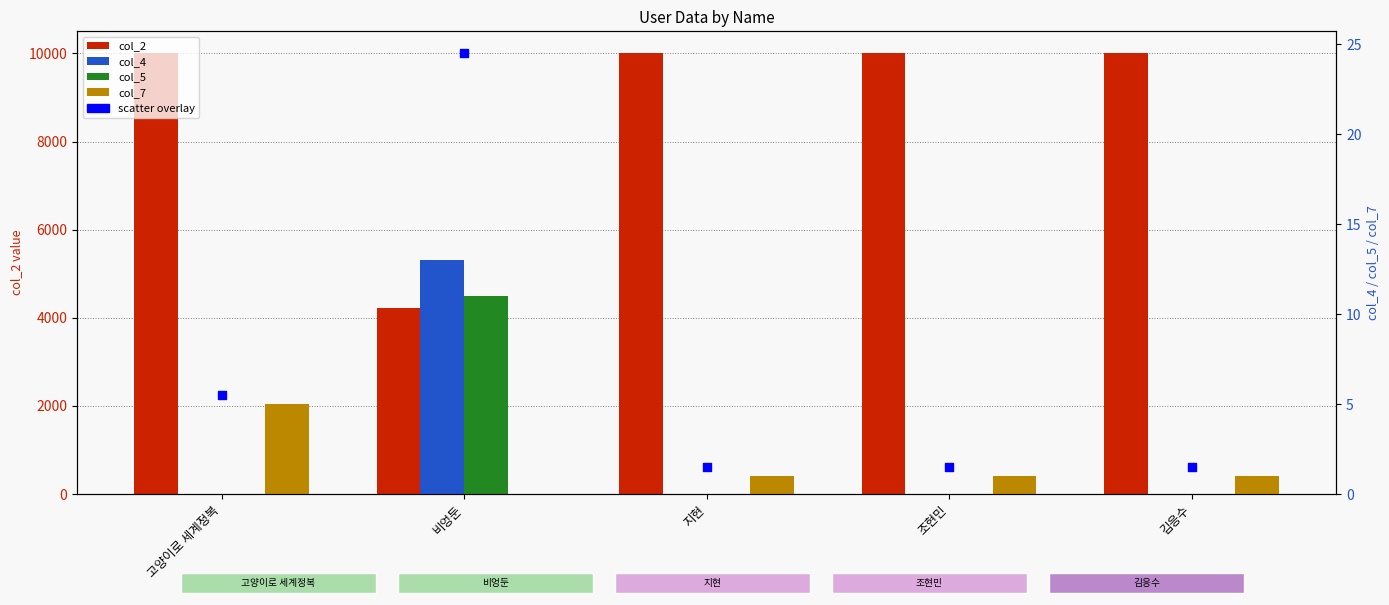

Which series reaches the minimum Y coordinate?

col_4